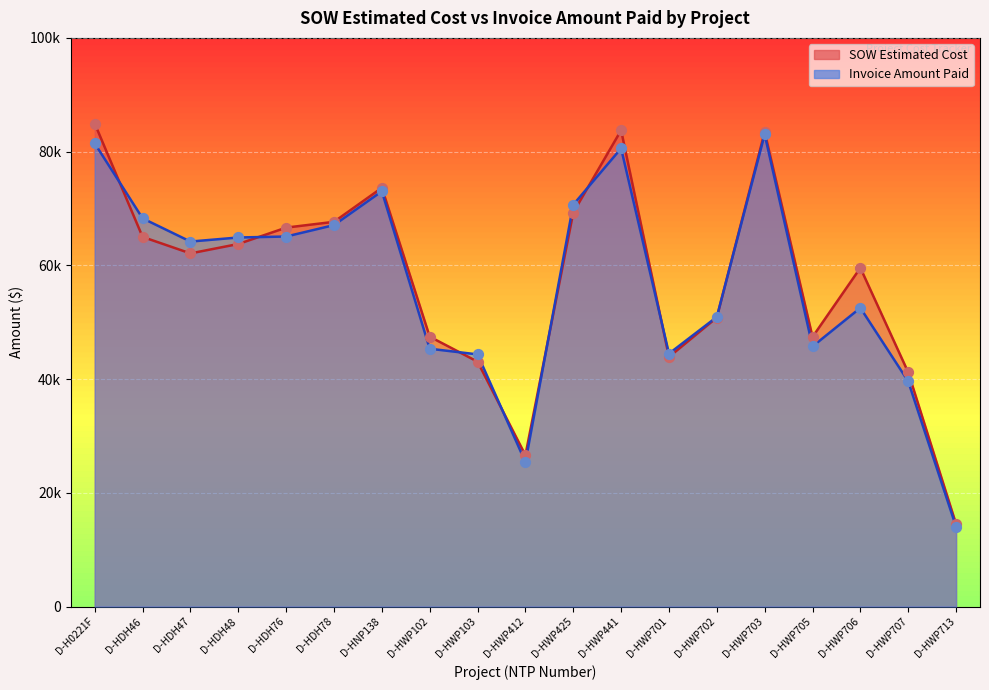

What are all the series names shown in the legend?

SOW Estimated Cost, Invoice Amount Paid